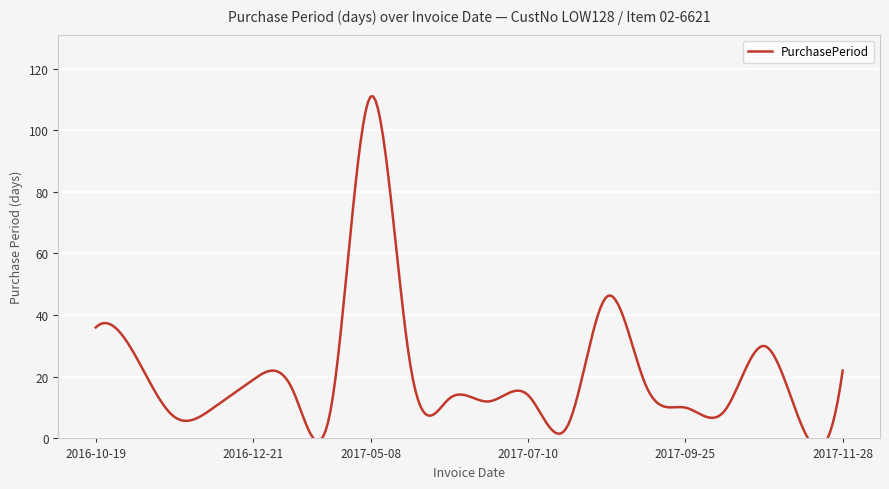

What is the sum of the values at 2016-12-21 and 2017-11-06?

22